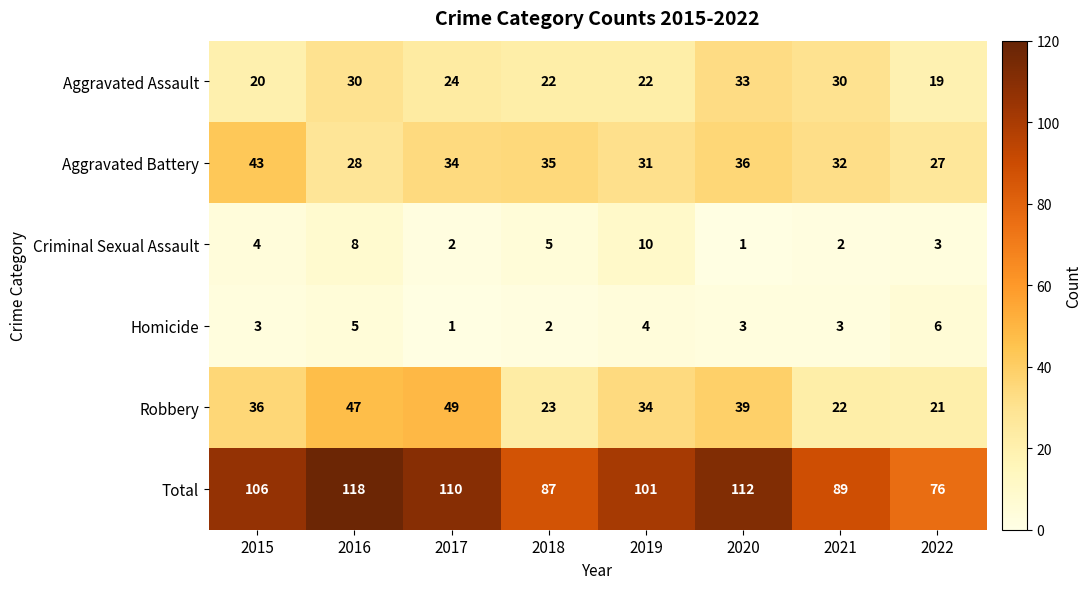

Which series has the widest spread of values?

Total